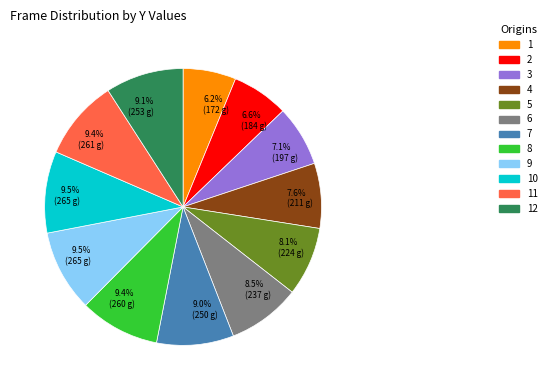

Do 3 and 8 together represent more than half of the pie?

No